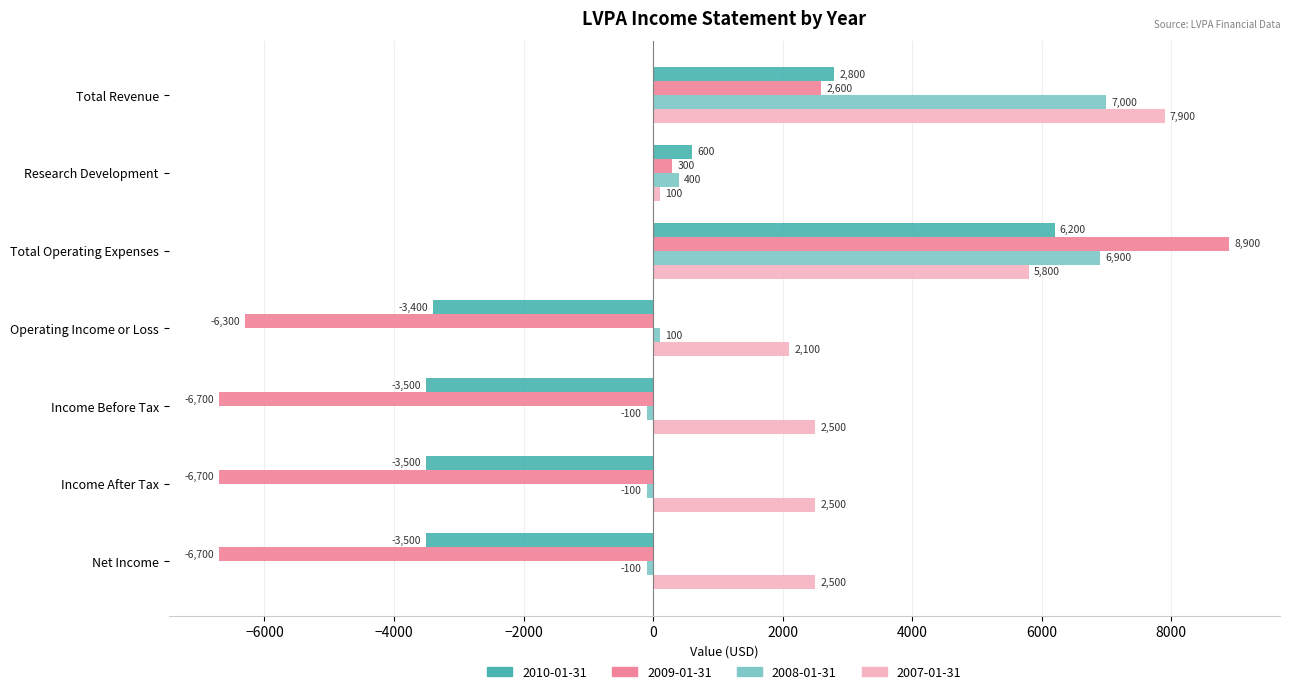

Is the value of 2007-01-31 at Income Before Tax greater than the value of 2008-01-31 at Income After Tax?

Yes